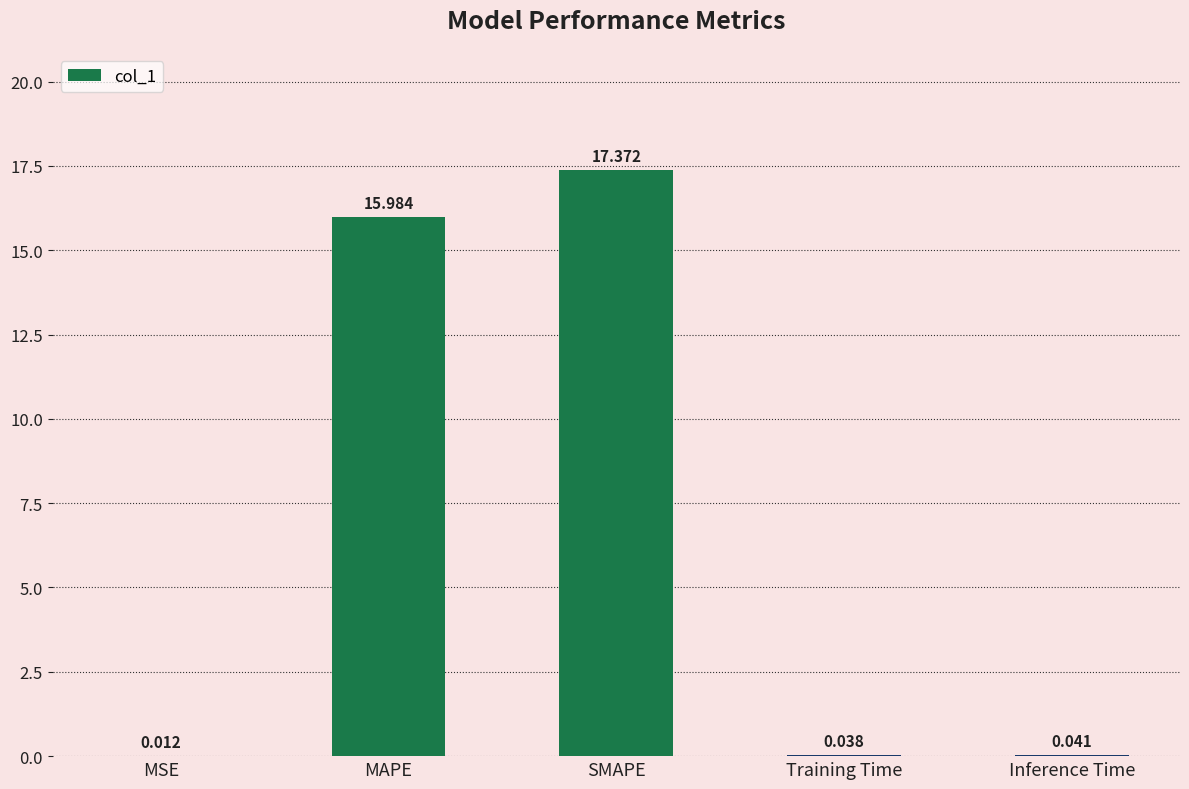

What is the maximum value shown in the chart?

17.4